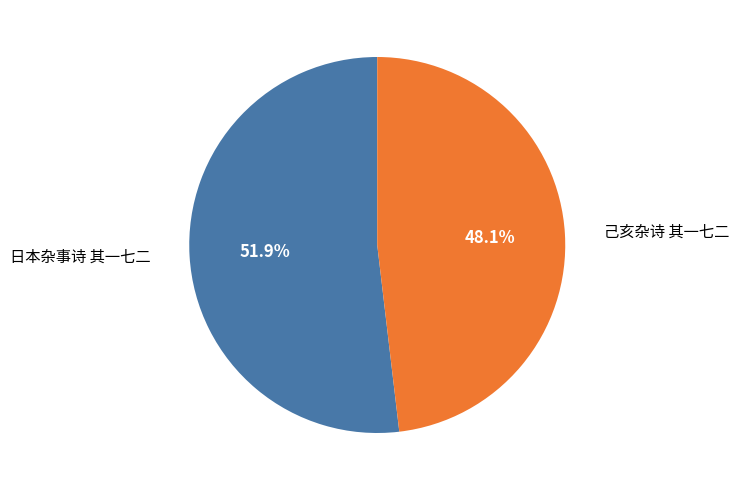

How many slices are in this pie chart?

2